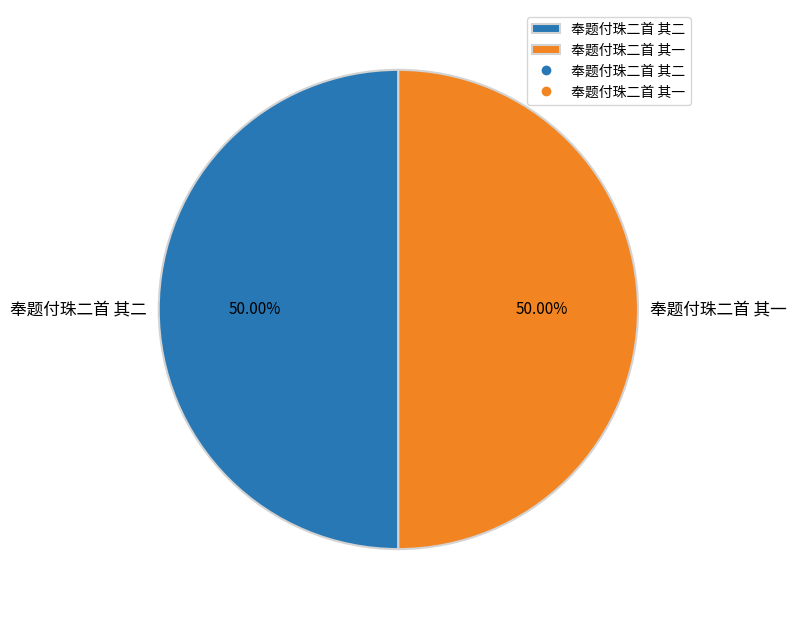

Is the sum of 奉题付珠二首 其二 and 奉题付珠二首 其一 greater than half?

Yes